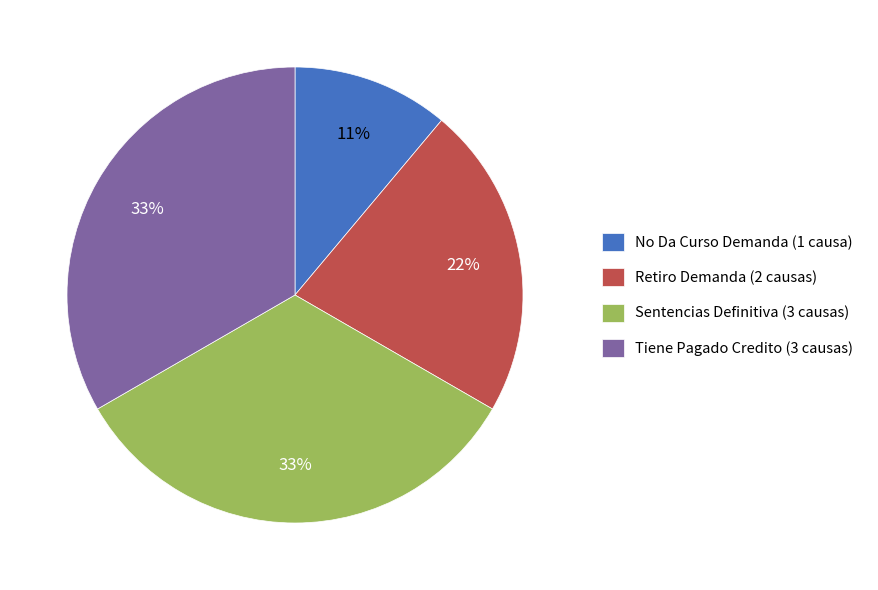

What percentage is the Tiene Pagado Credito slice, to the nearest percent?

33%